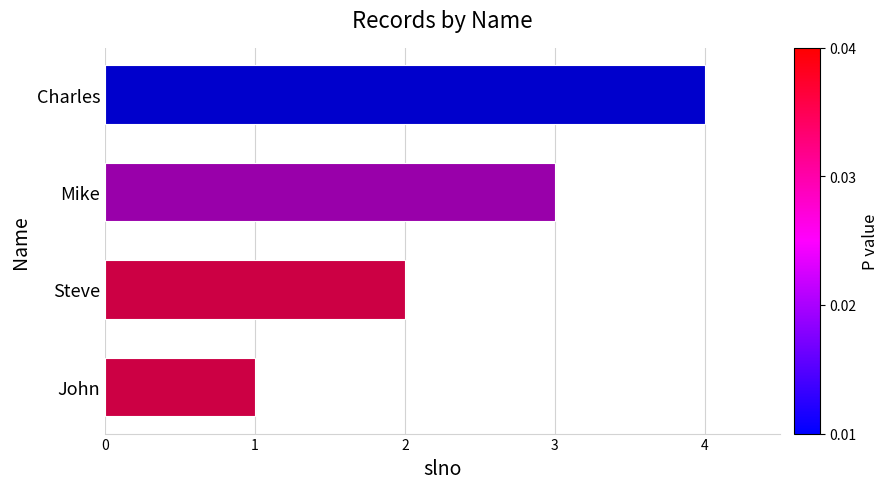

What is the sum of all values?

10